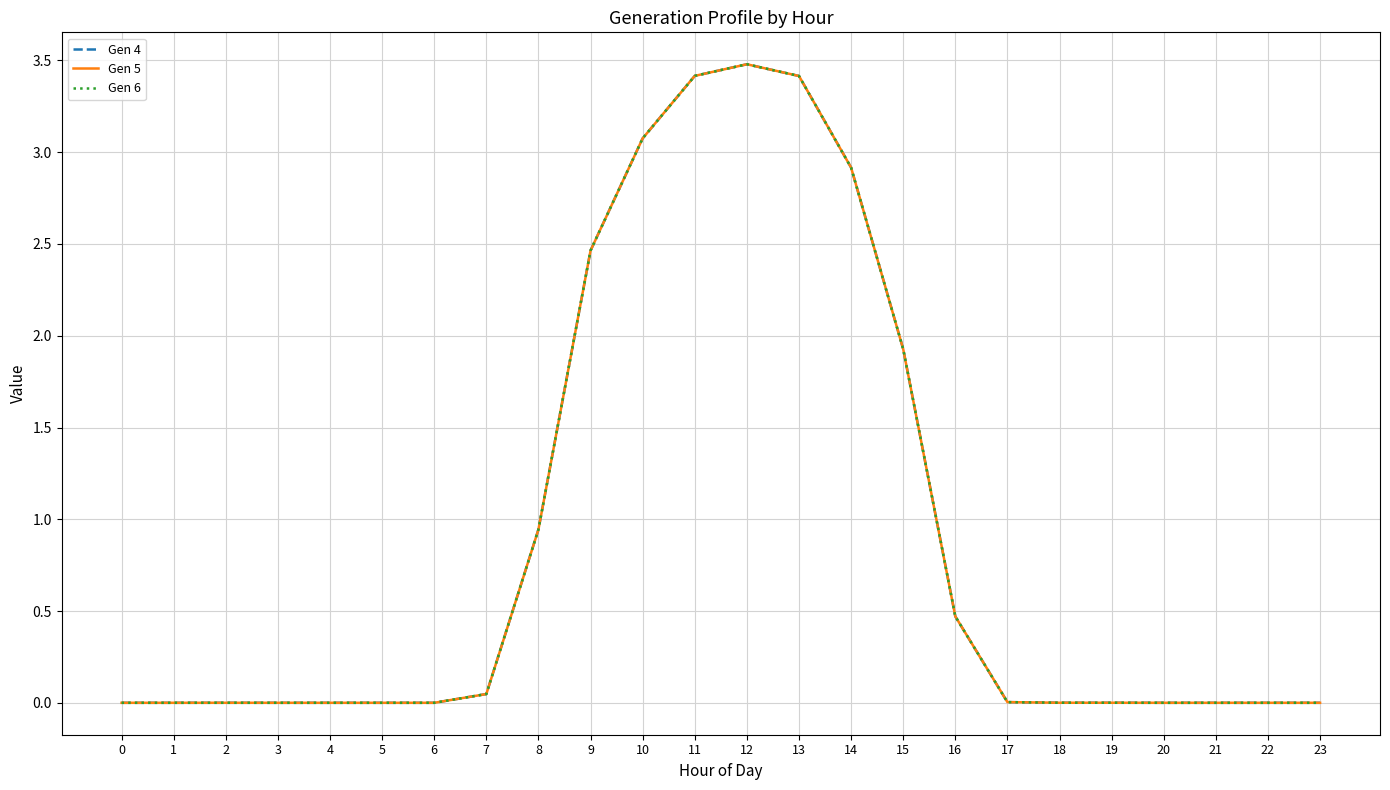

Does the chart have visible grid lines?

Yes